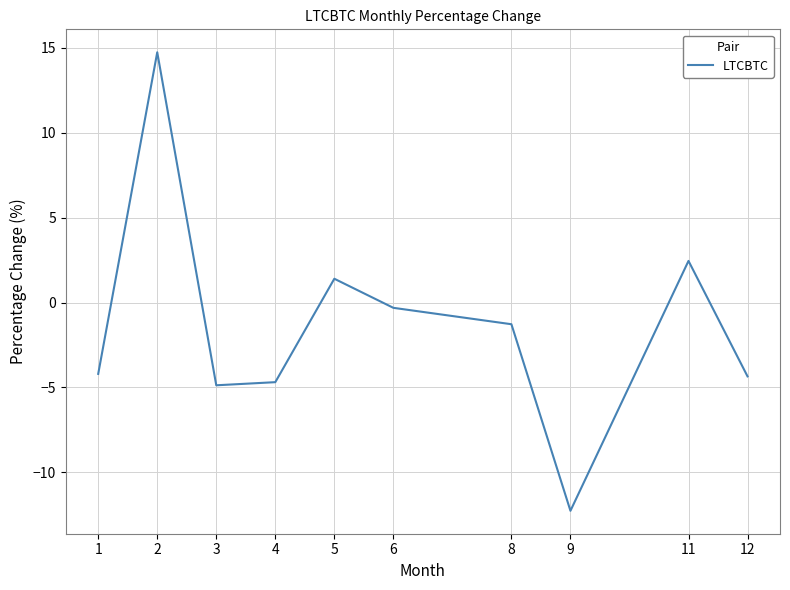

What is the maximum value shown in the chart?

14.7